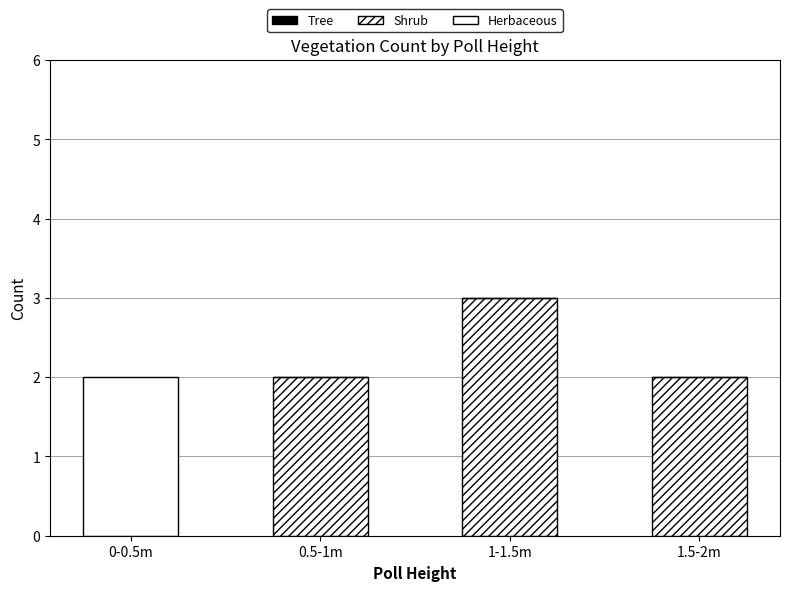

Are the bars horizontal?

No